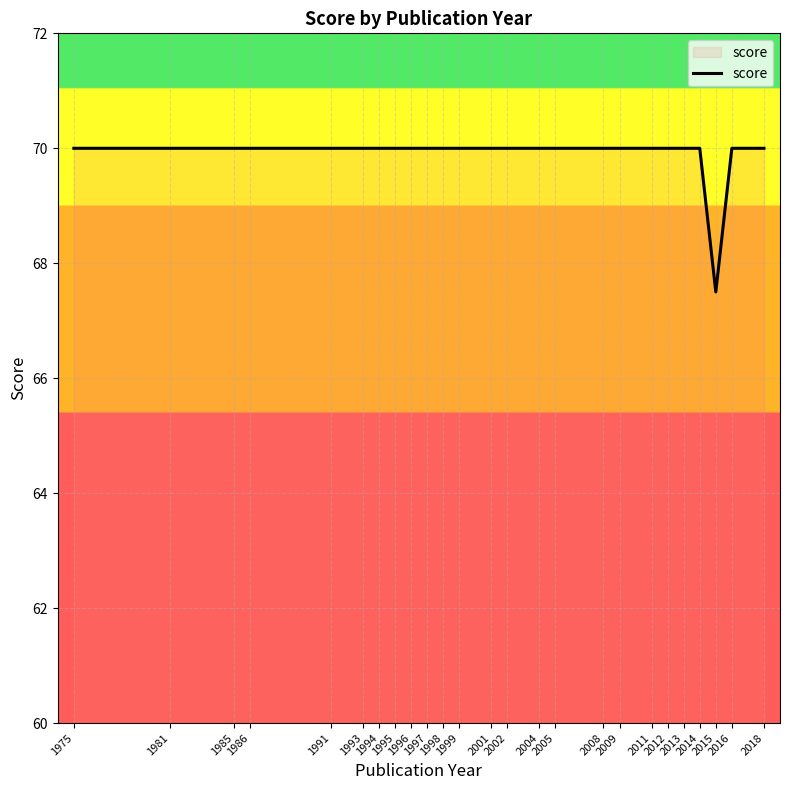

The value at 2001 is 42.8. True or false?

False